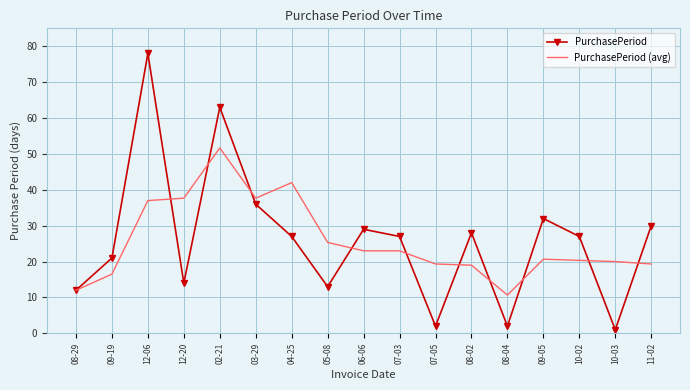

At which label is PurchasePeriod closest to 39?

03-29